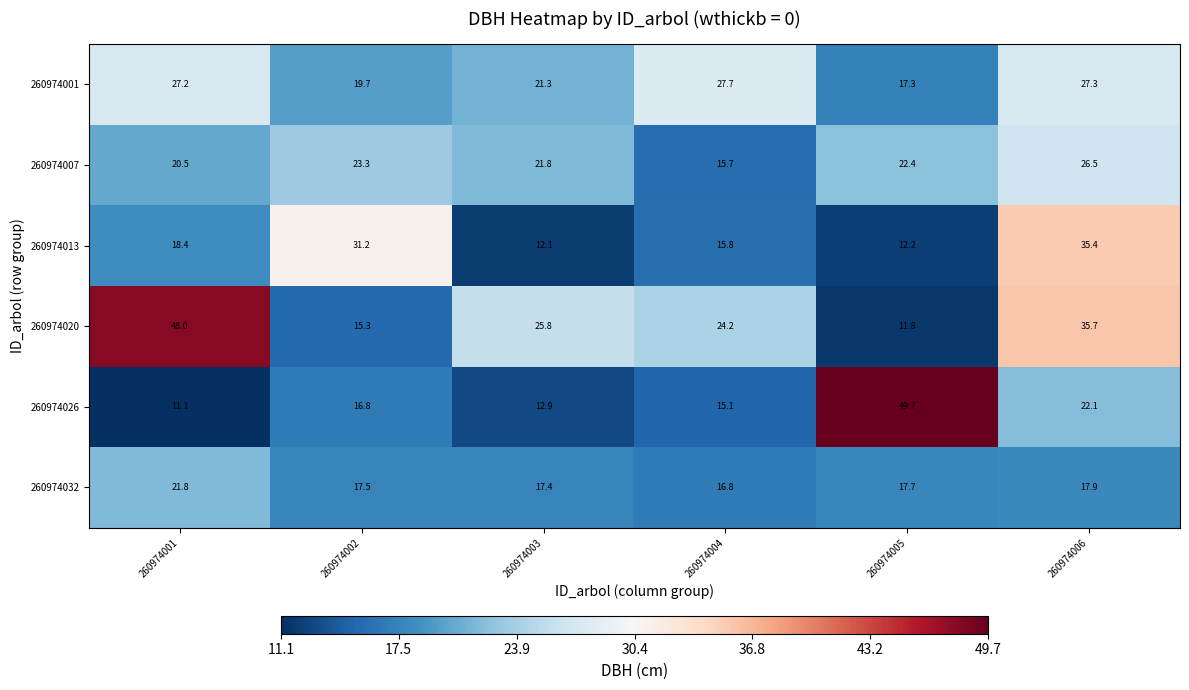

The 260974020 series shows 35.7 at 260974006. True or false?

True